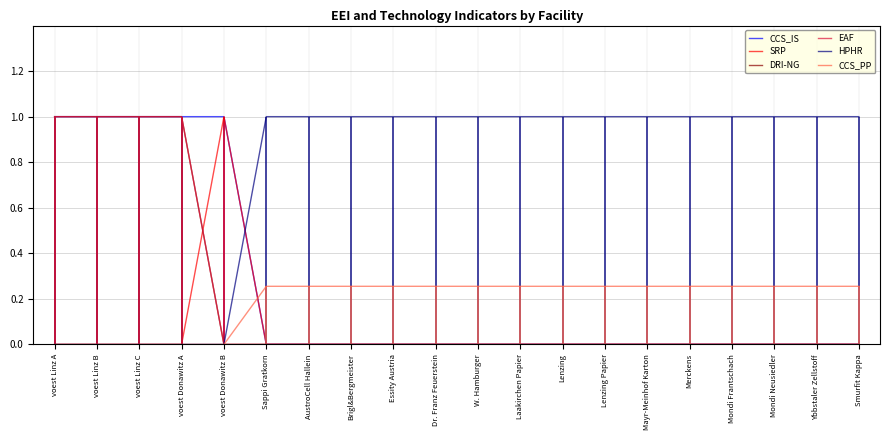

How many lines are shown in the chart?

6